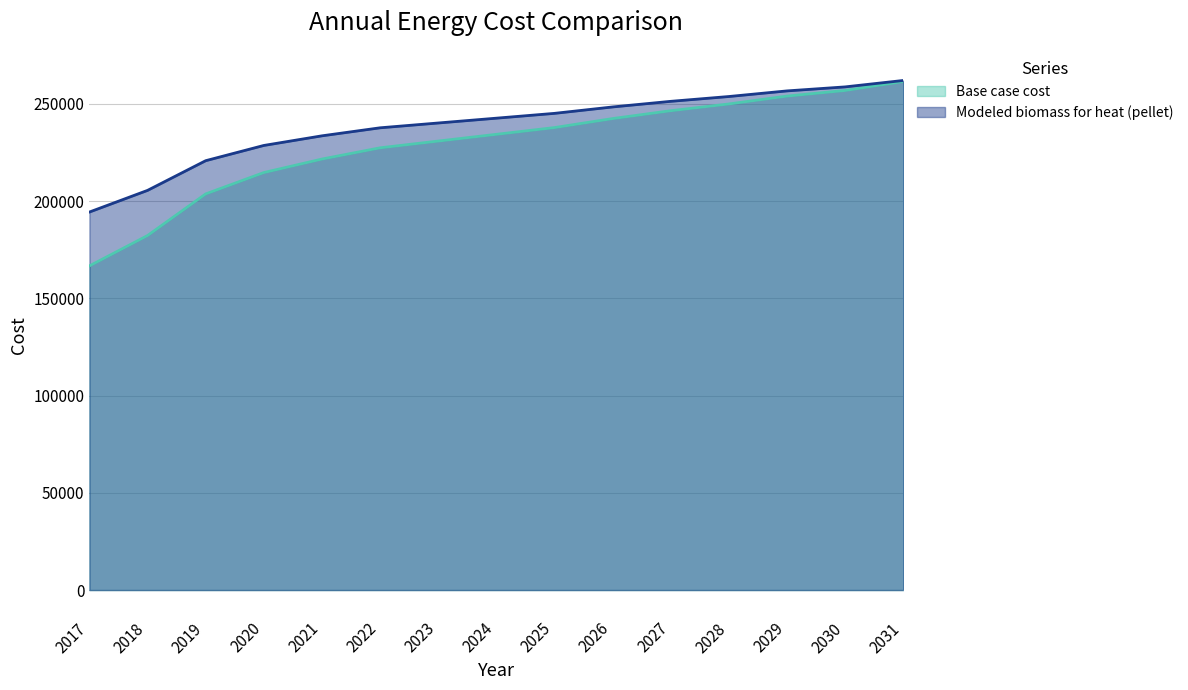

True or false: Modeled biomass for heat (pellet) has more than 0 points higher than both neighbors.

False